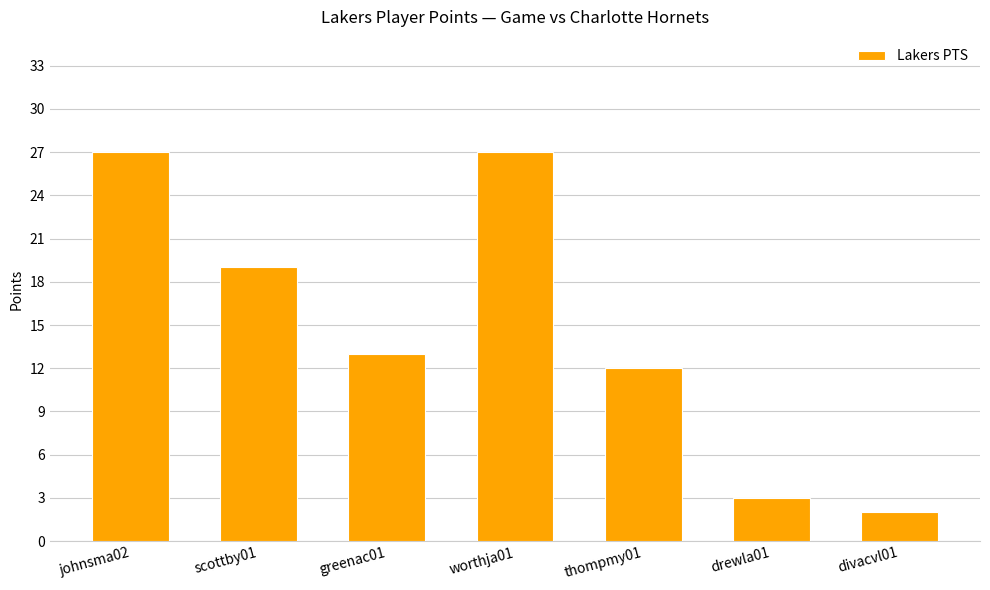

Reading left to right, what are all the values shown in this chart?

johnsma02=27	scottby01=19	greenac01=13	worthja01=27	thompmy01=12	drewla01=3	divacvl01=2